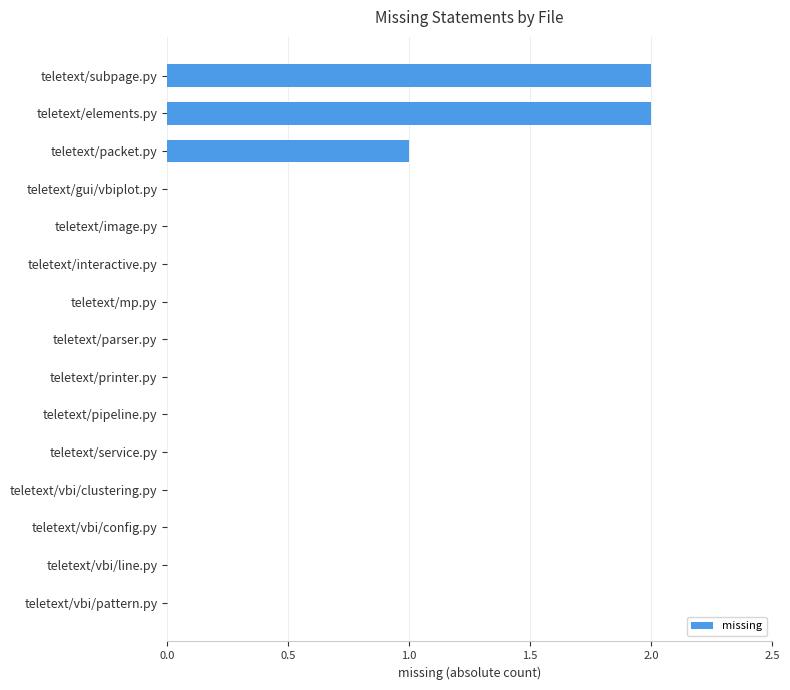

The value at teletext/vbi/line.py is 0. True or false?

True